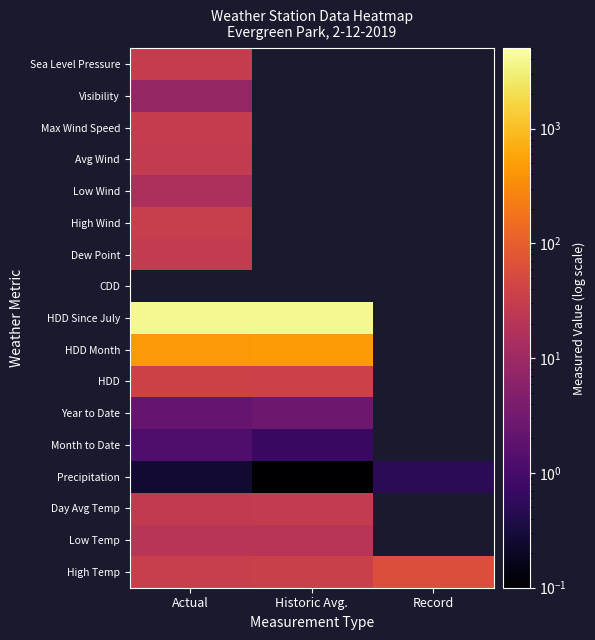

Which category has the highest value across all series?

Actual